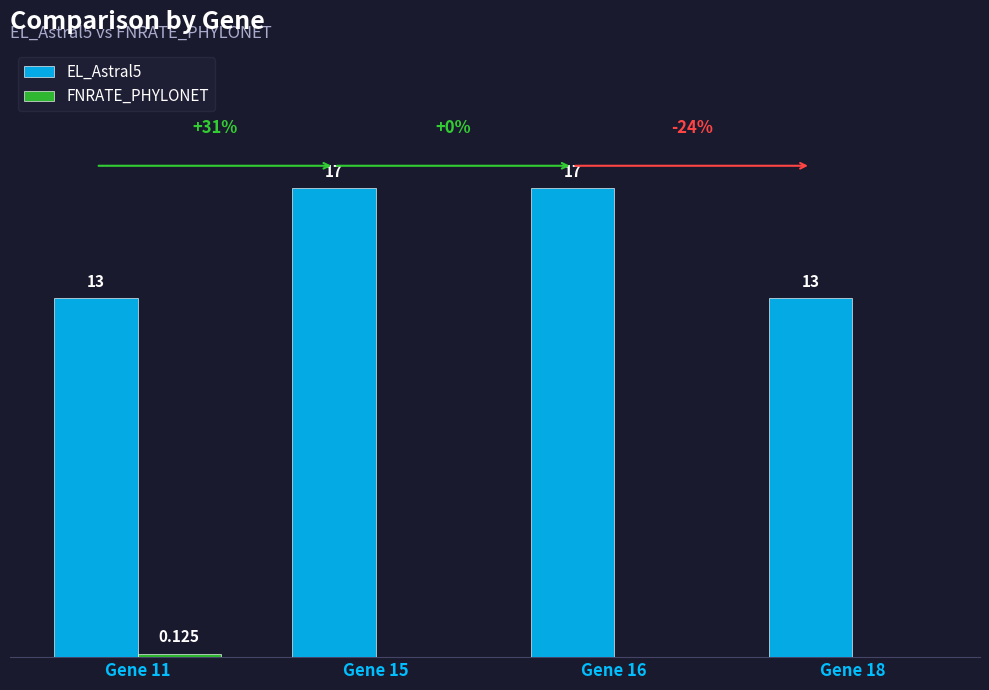

Are the bars grouped side by side (vs. stacked)?

Yes